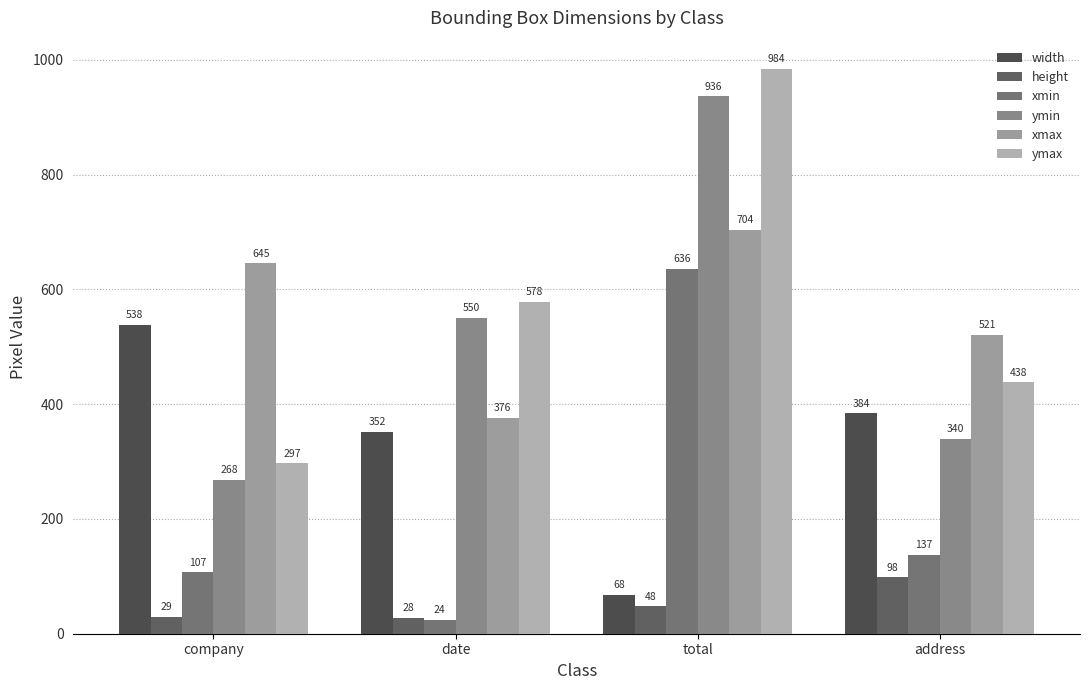

What is the difference between the maximum and minimum values in the ymax series?

687